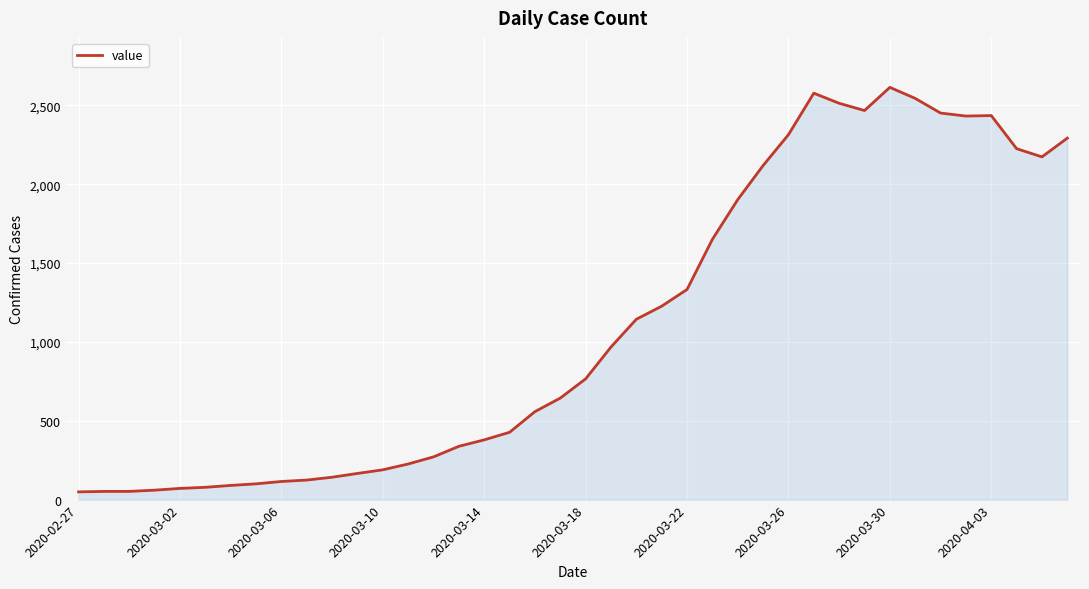

How many lines are shown in the chart?

1